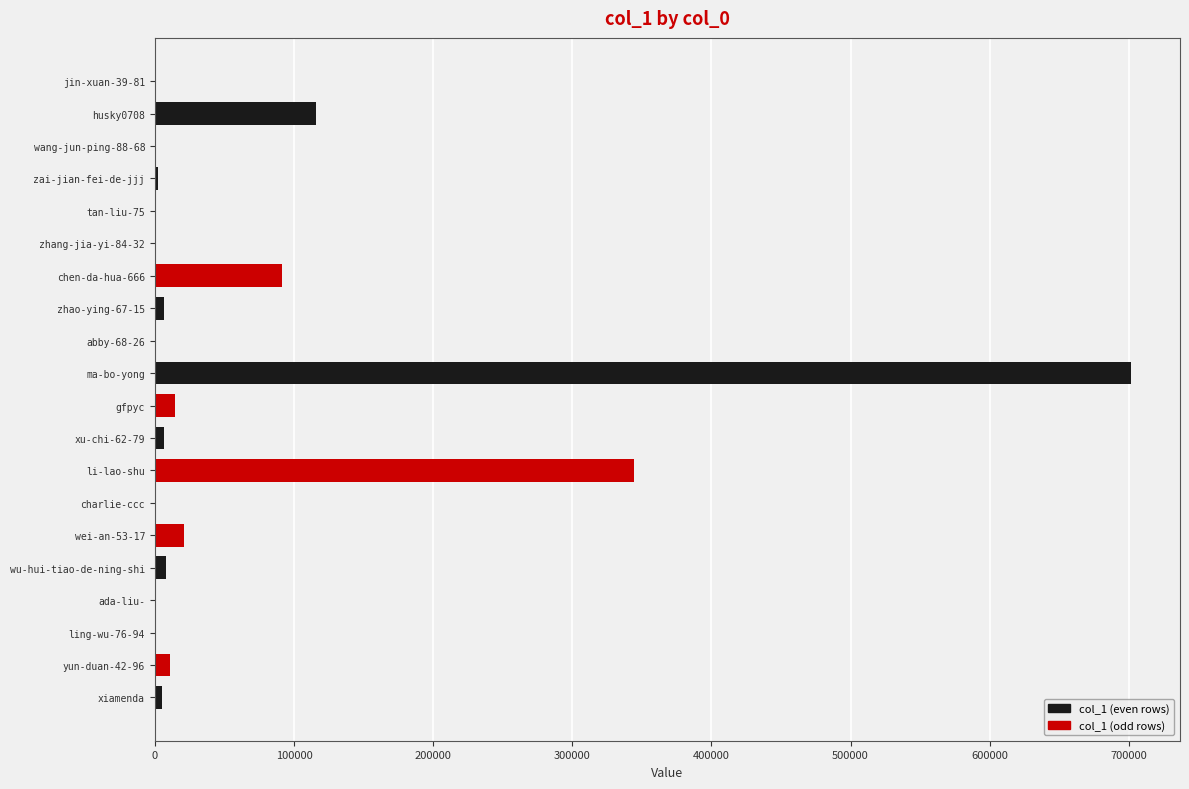

Which category has the highest value across all series?

ma-bo-yong